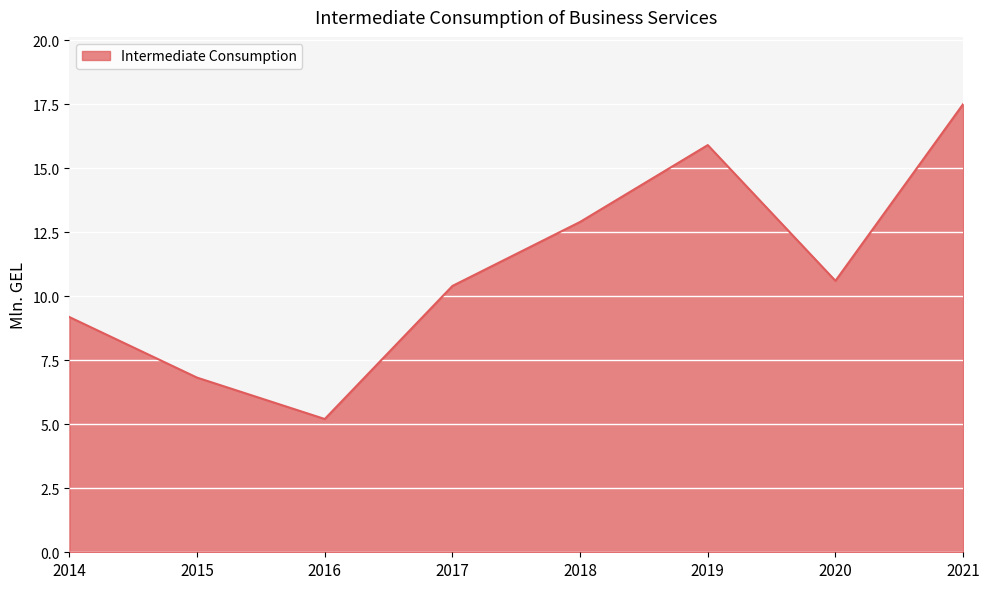

True or false: the data has more than 0 interior local peaks.

True